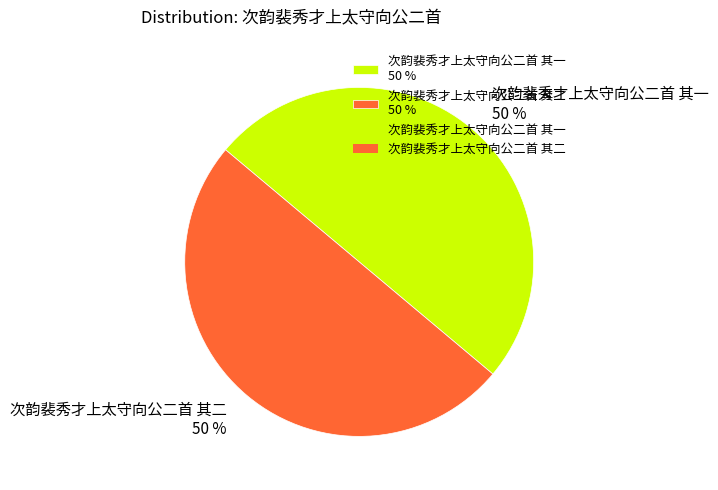

Combined, do 次韵裴秀才上太守向公二首 其二 50 % and 次韵裴秀才上太守向公二首 其一 50 % account for over 50%?

Yes